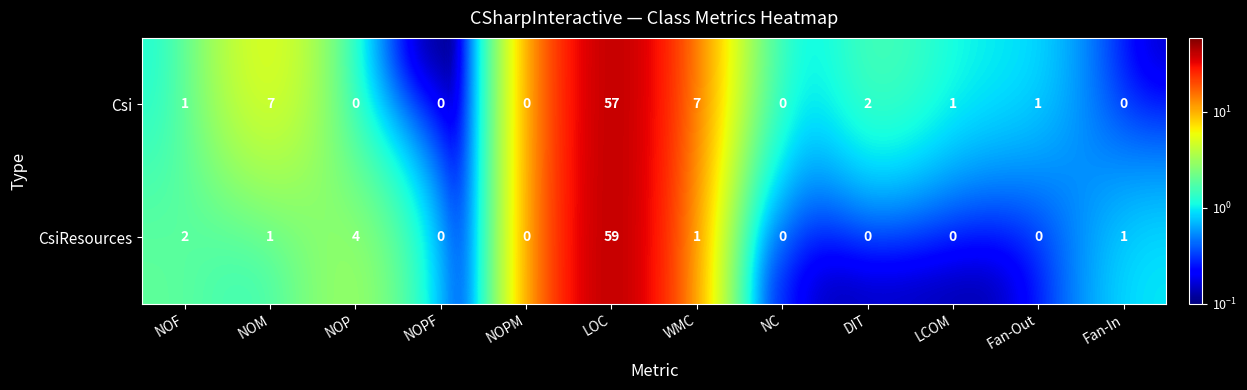

True or false: CsiResources has a value of 39 at NOPM.

False